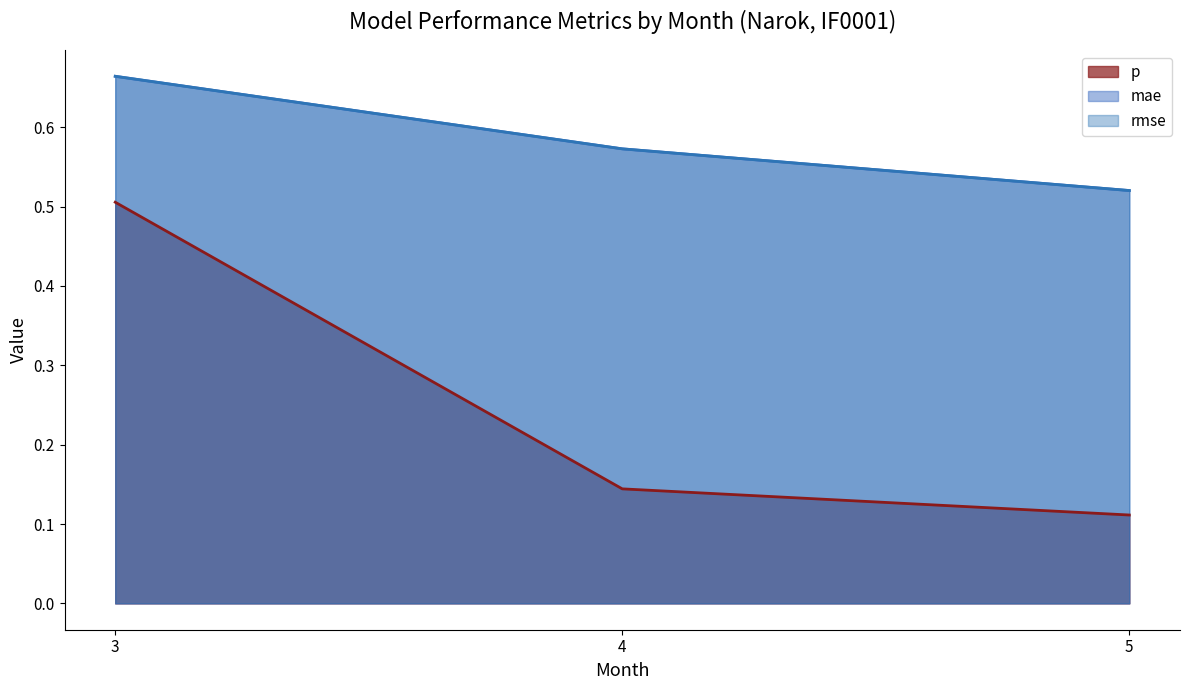

What is the smallest value displayed?

0.1